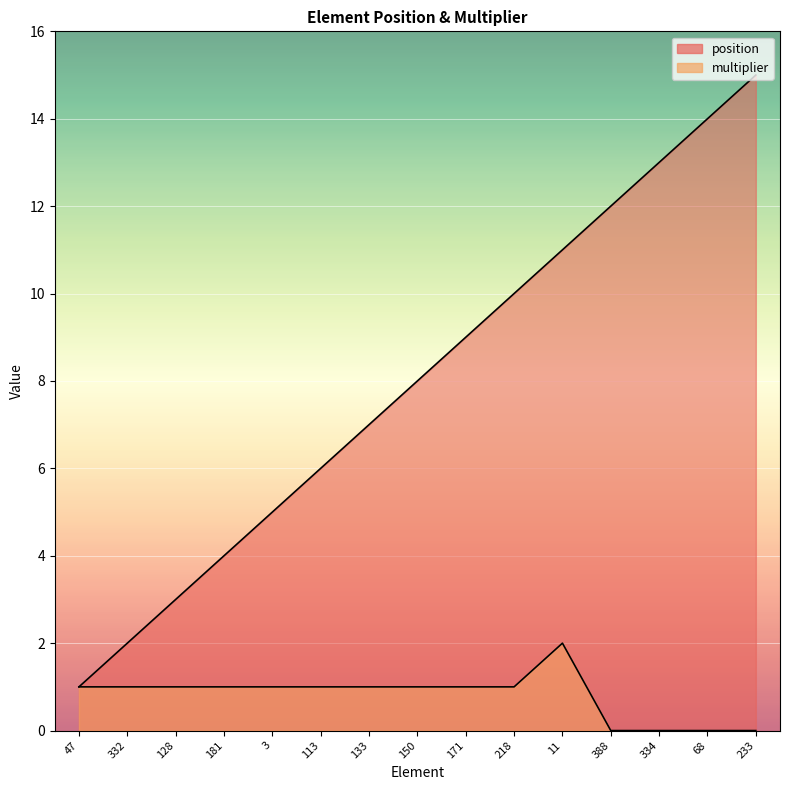

The value of multiplier at 171 is 1. True or false?

True